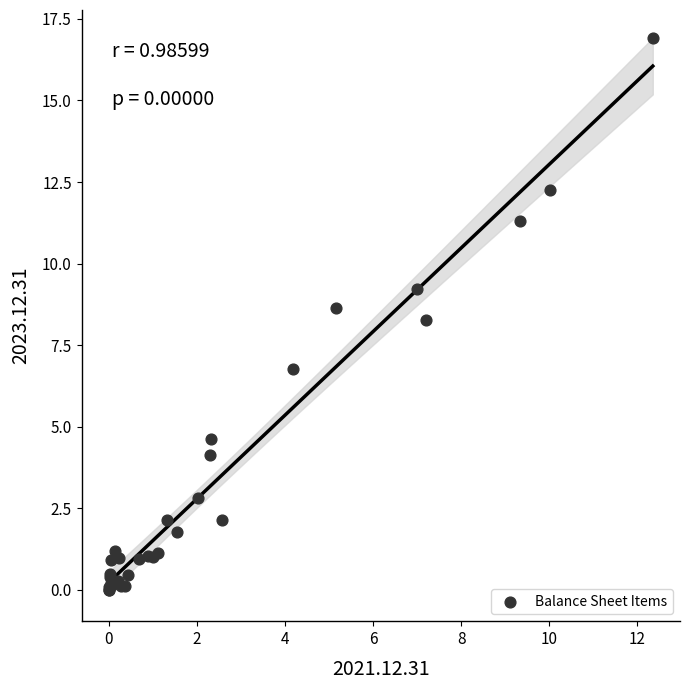

What Y value in the scatter plot is closest to 8?

8.3